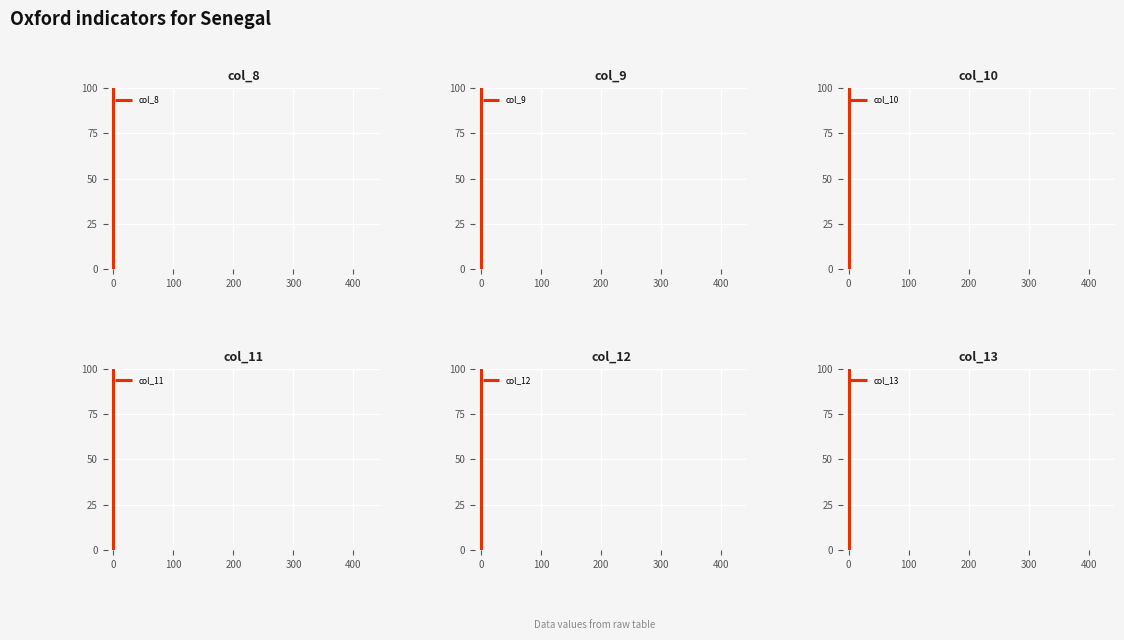

Which series has the largest total across all categories?

col_9